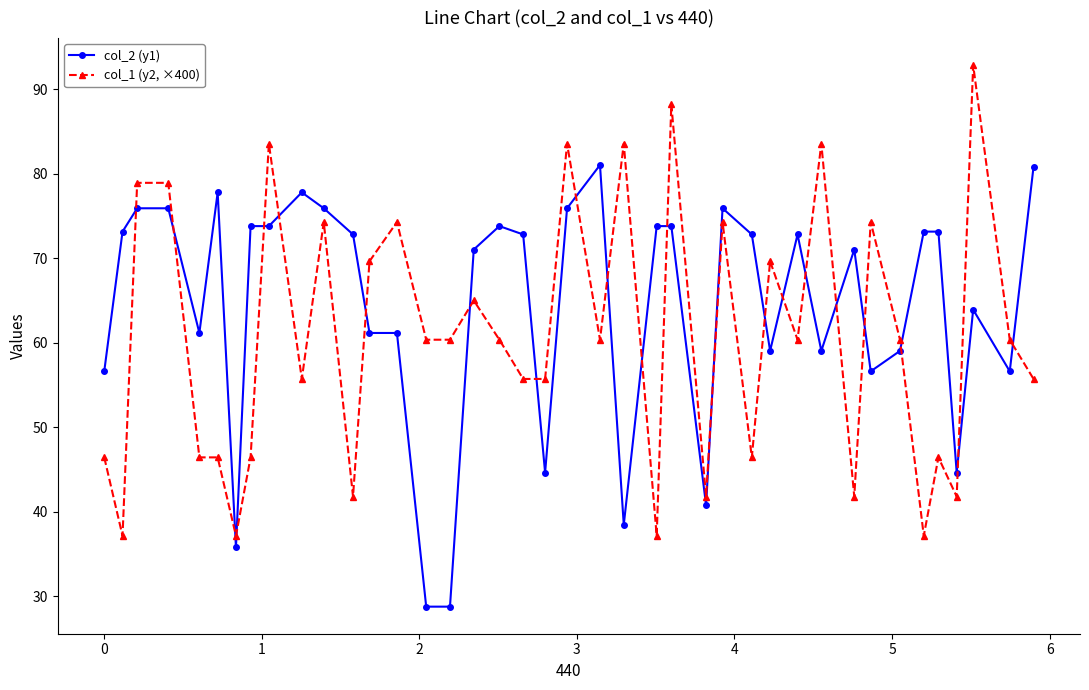

True or false: col_1 (y2, ×400) and col_2 (y1) cross at least once.

True